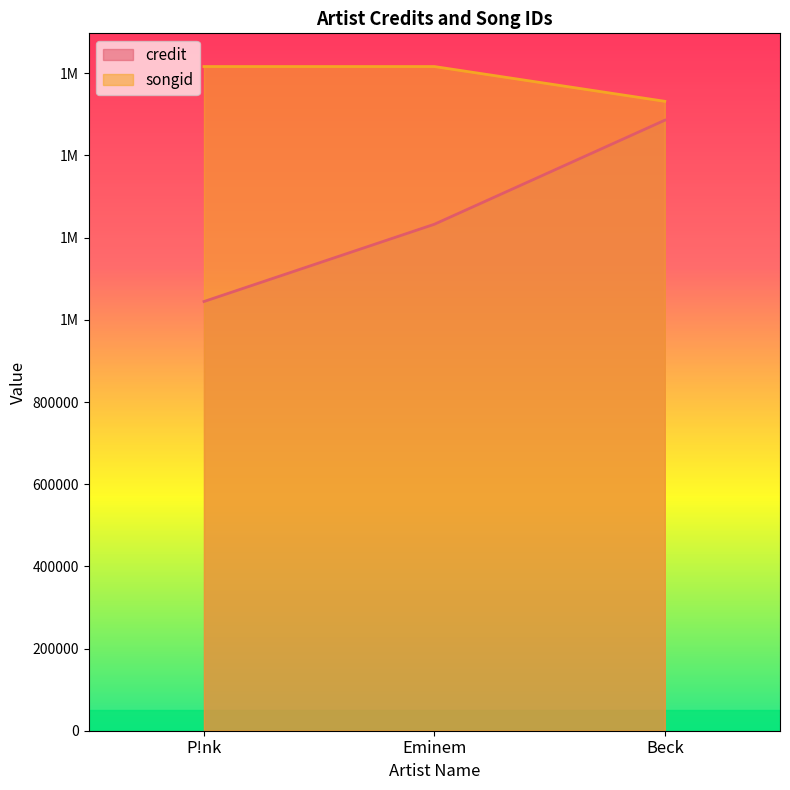

What is the average value of the songid series?

1588300